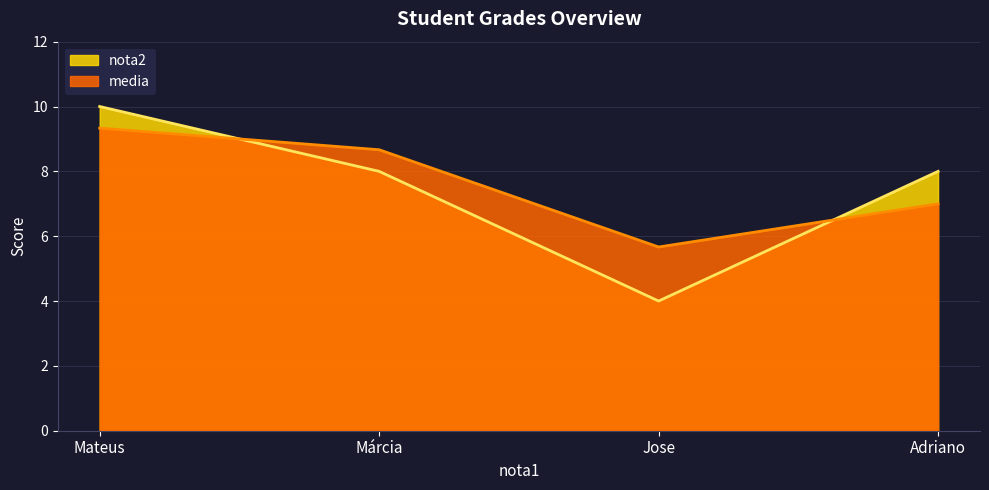

Which series has the widest spread of values?

nota2